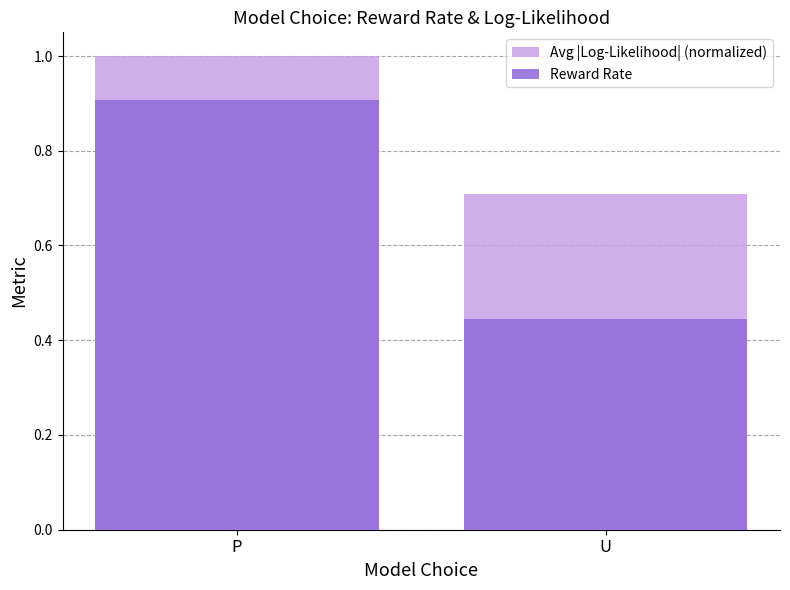

Is it true that Avg |Log-Likelihood| (normalized) equals 1.2 at U?

False